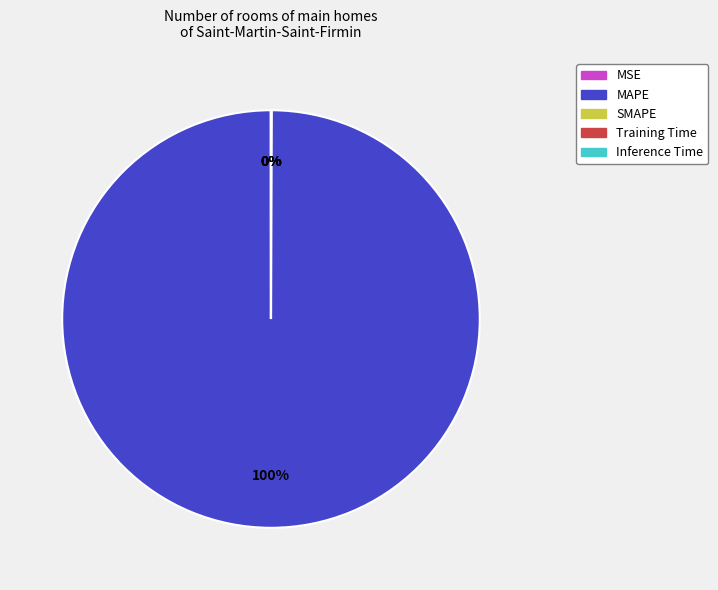

What is the largest slice in the pie chart?

MAPE